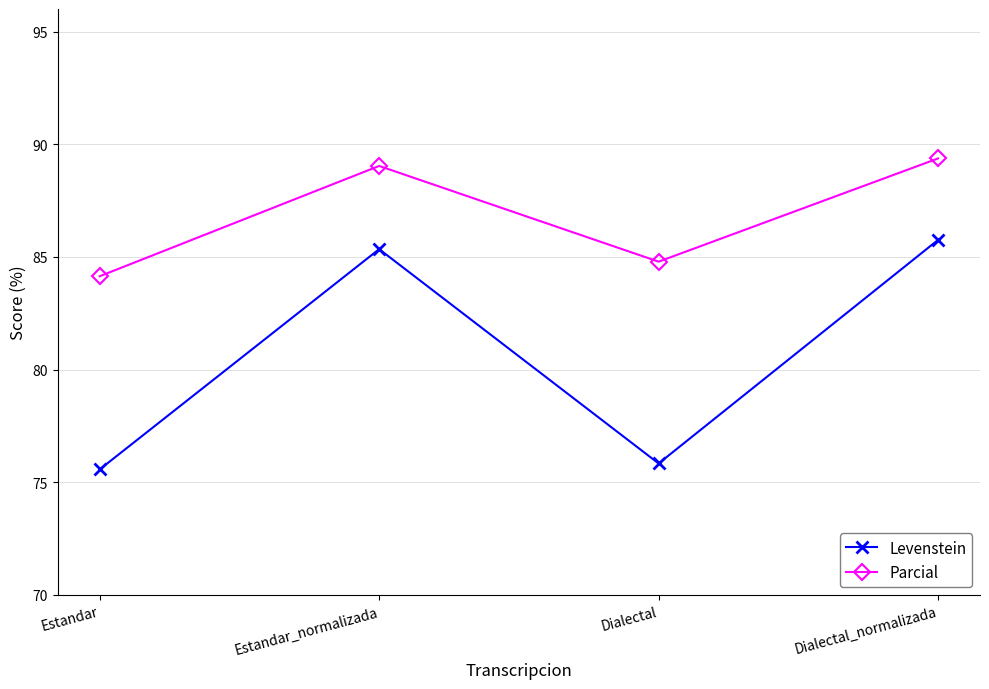

How many interior local valleys does the Levenstein series have?

1